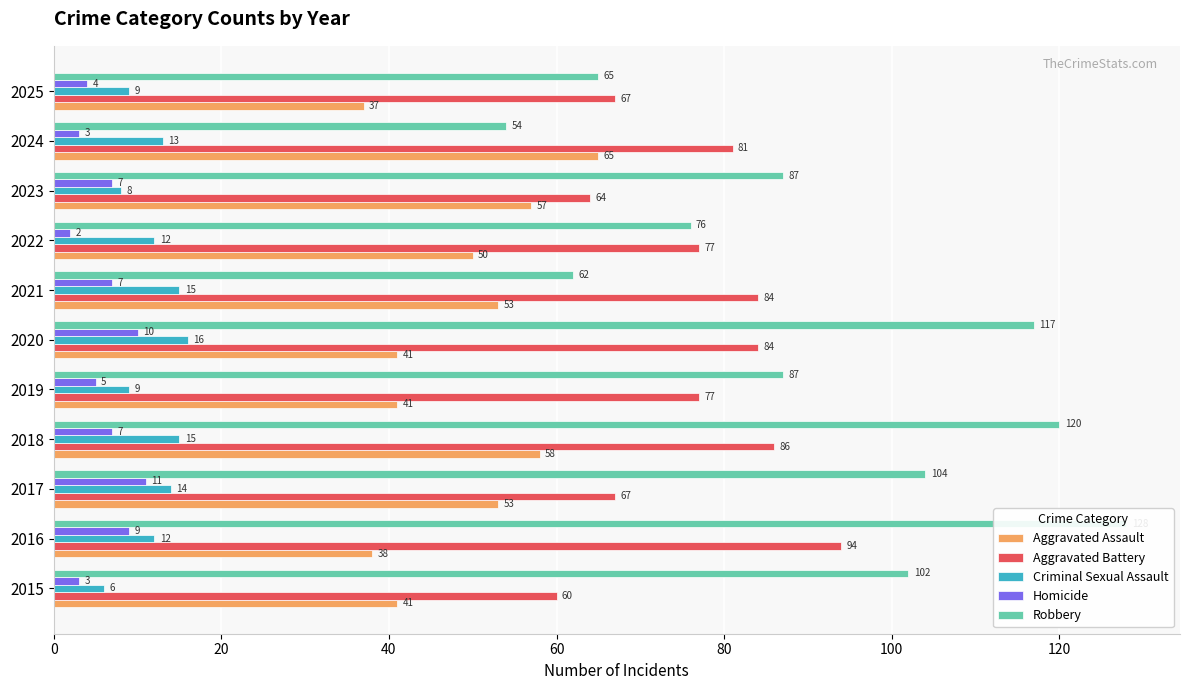

What is the difference between the highest and lowest values at 2025?

63